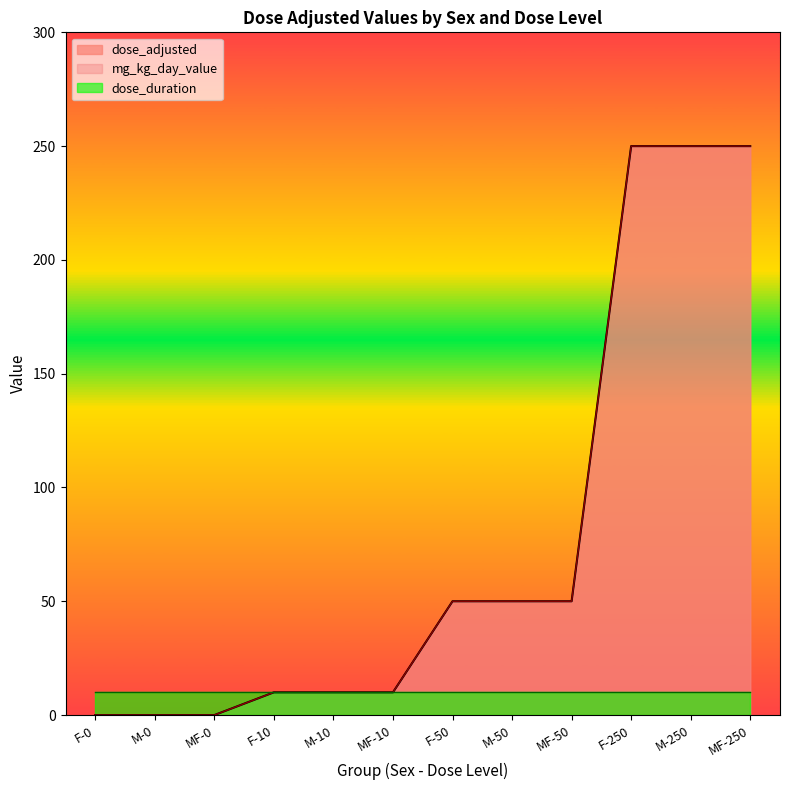

Between F-0 and MF-250, which series saw the biggest shift?

dose_adjusted